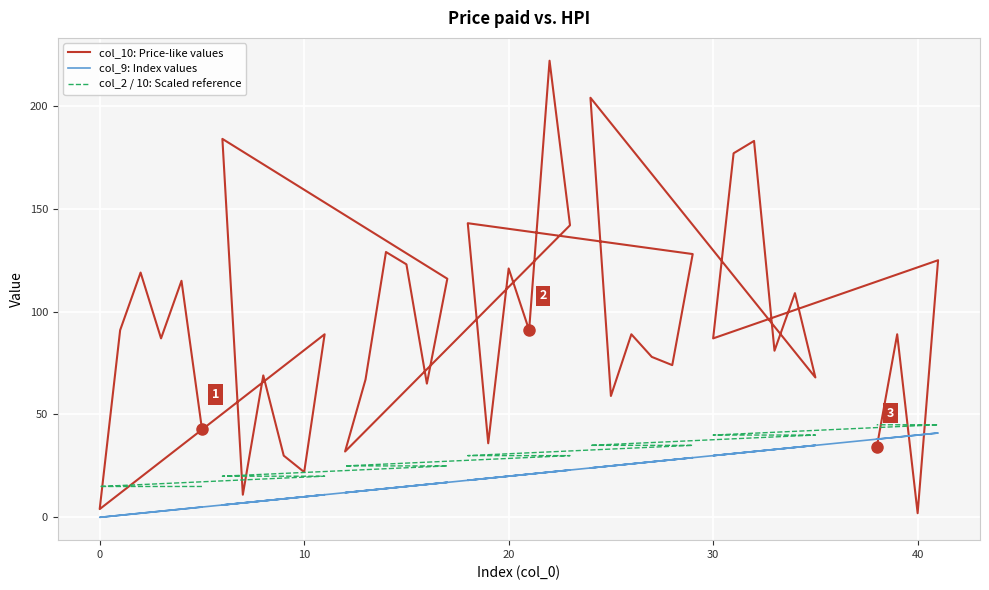

Is the value of col_9: Index values at 32 greater than the value of col_2 / 10: Scaled reference at 22?

Yes